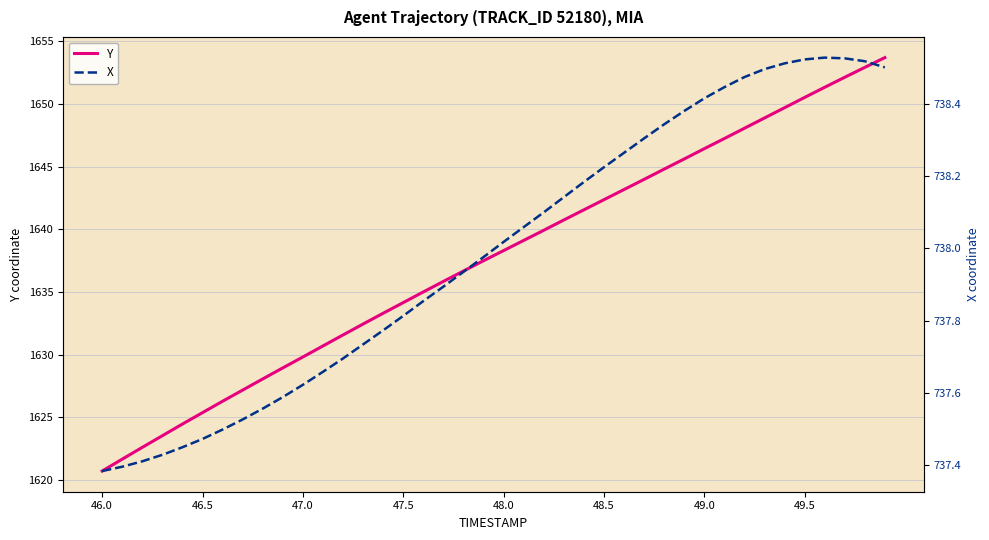

At how many categories does at least one series exceed 1524?

40